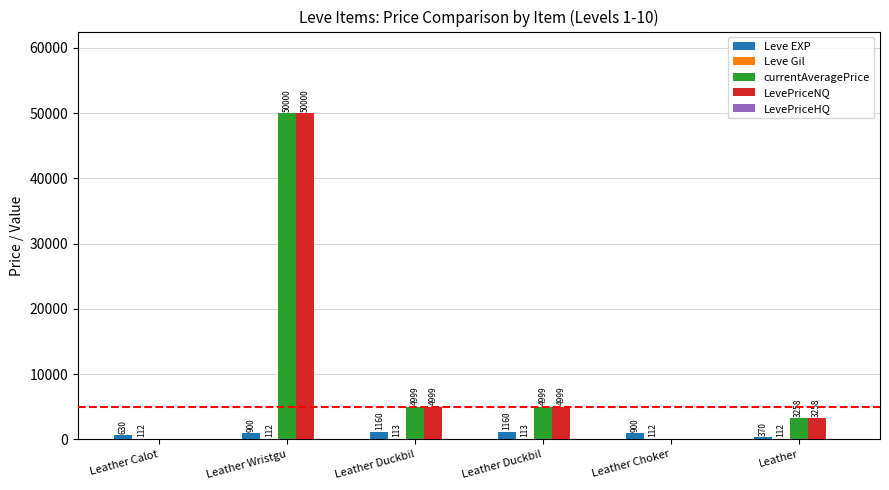

How many groups of bars are there?

6